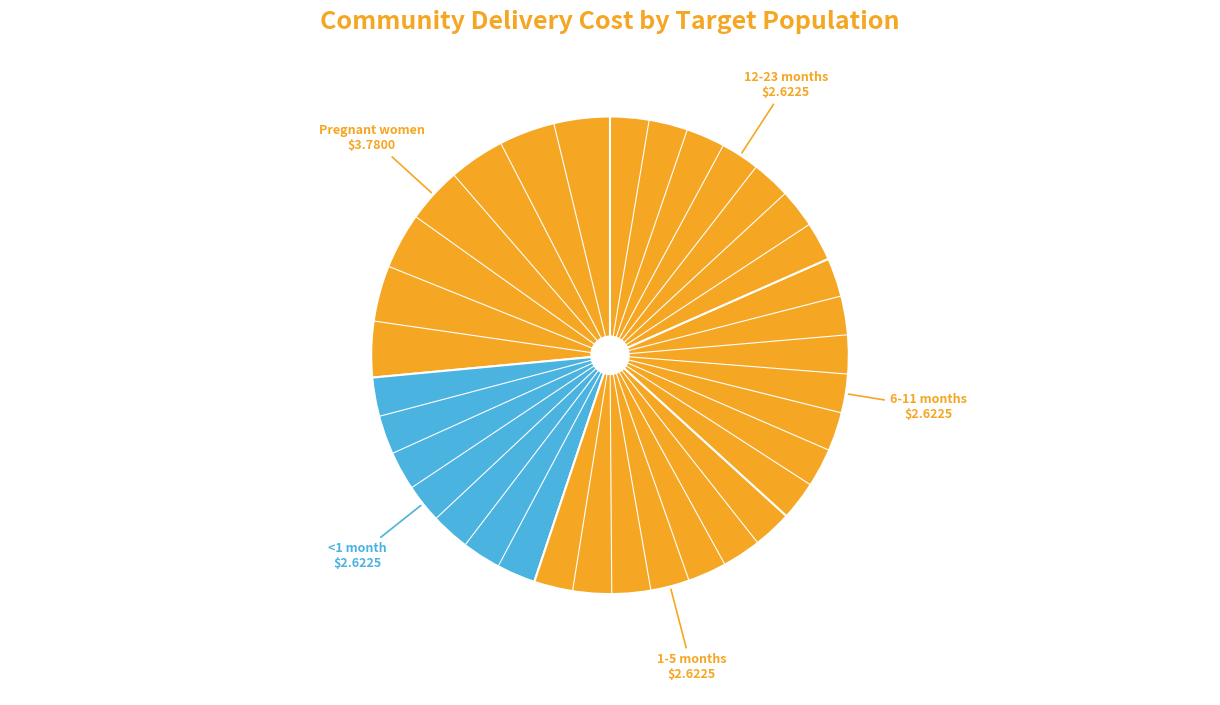

Count the number of slices in the pie.

5